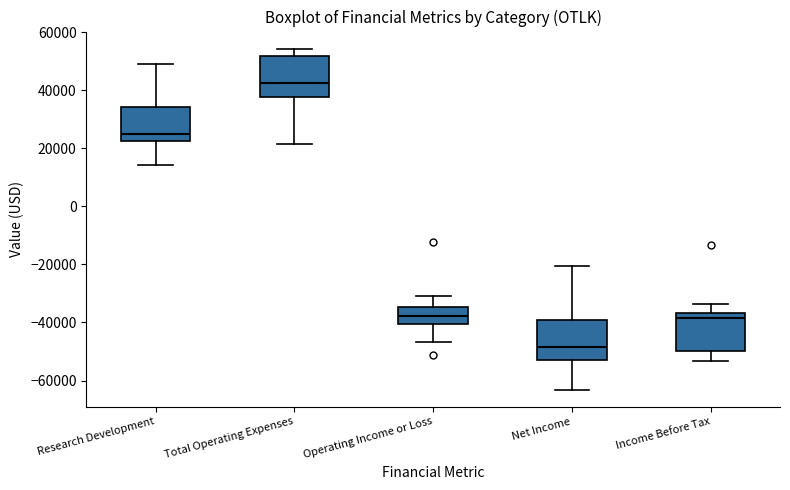

Reading left to right, transcribe this box plot: for each box, give where its median line is, the range the box spans, and where its two whiskers end, as read against the y-axis. The values are not printed on the chart, so give them approximately, as read against the axis.

Research Development: median 26000, box 22000 to 34000, whiskers 14000 to 50000
Total Operating Expenses: median 42000, box 38000 to 52000, whiskers 22000 to 54000
Operating Income or Loss: median -38000, box -40000 to -34000, whiskers -46000 to -30000
Net Income: median -48000, box -54000 to -38000, whiskers -64000 to -20000
Income Before Tax: median -38000, box -50000 to -36000, whiskers -54000 to -34000